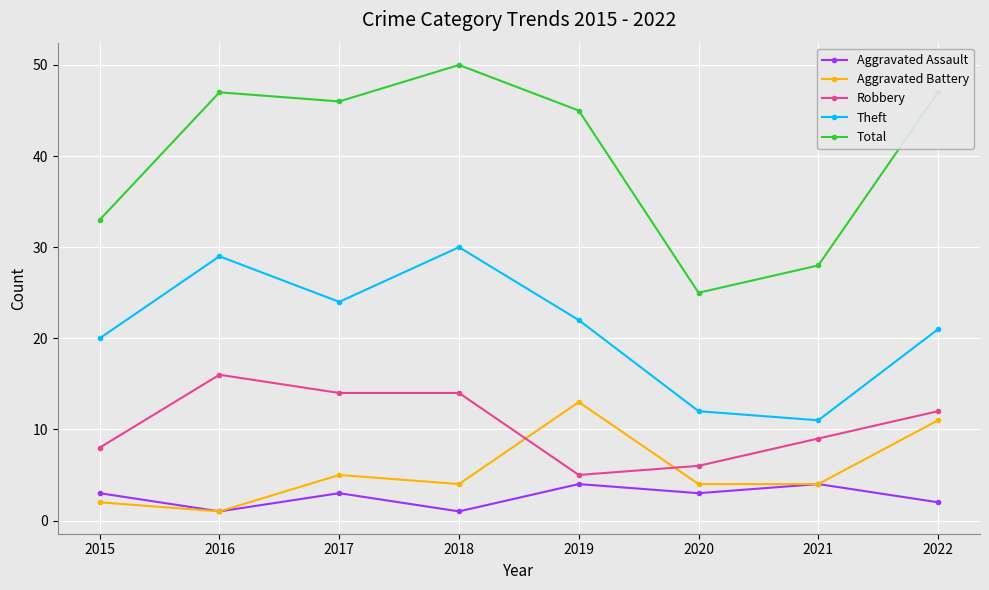

Is the value of Aggravated Battery at 2022 greater than the value of Total at 2016?

No